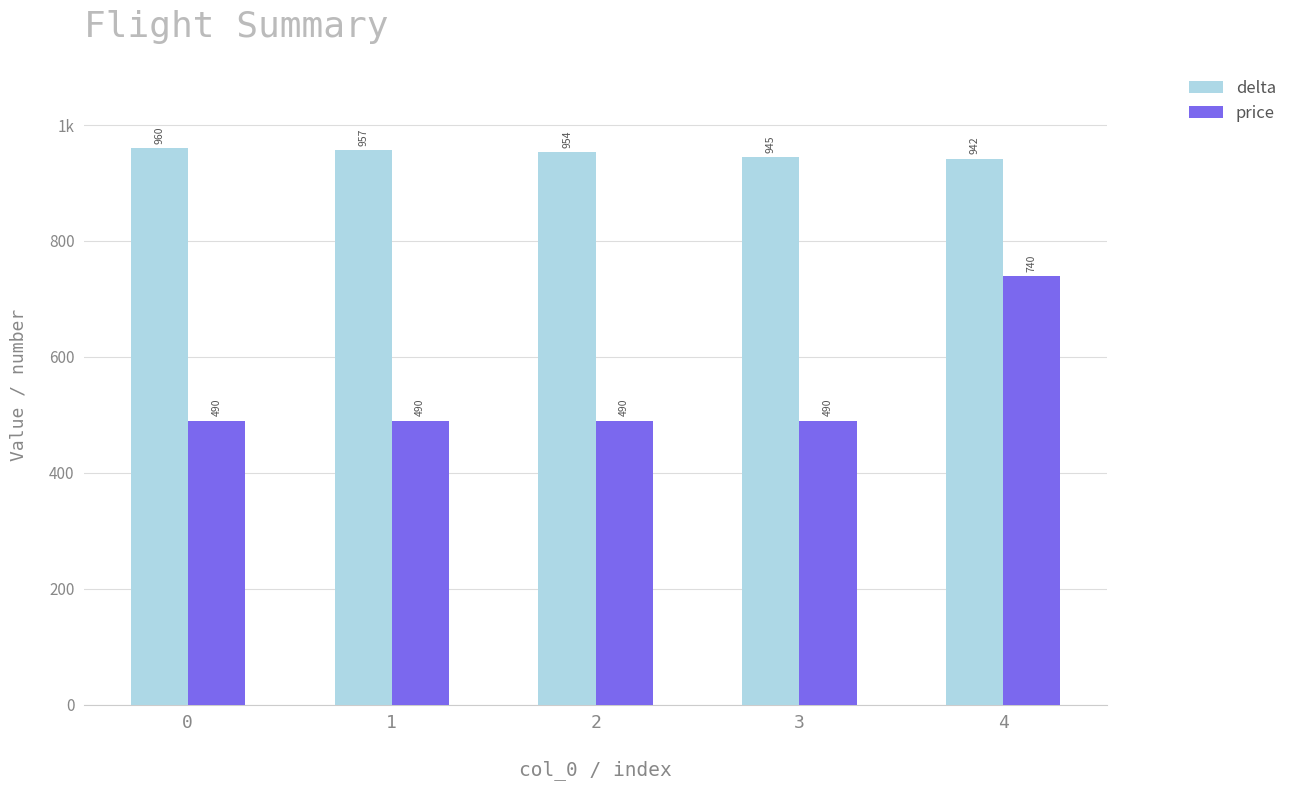

Does the chart contain stacked bars?

No